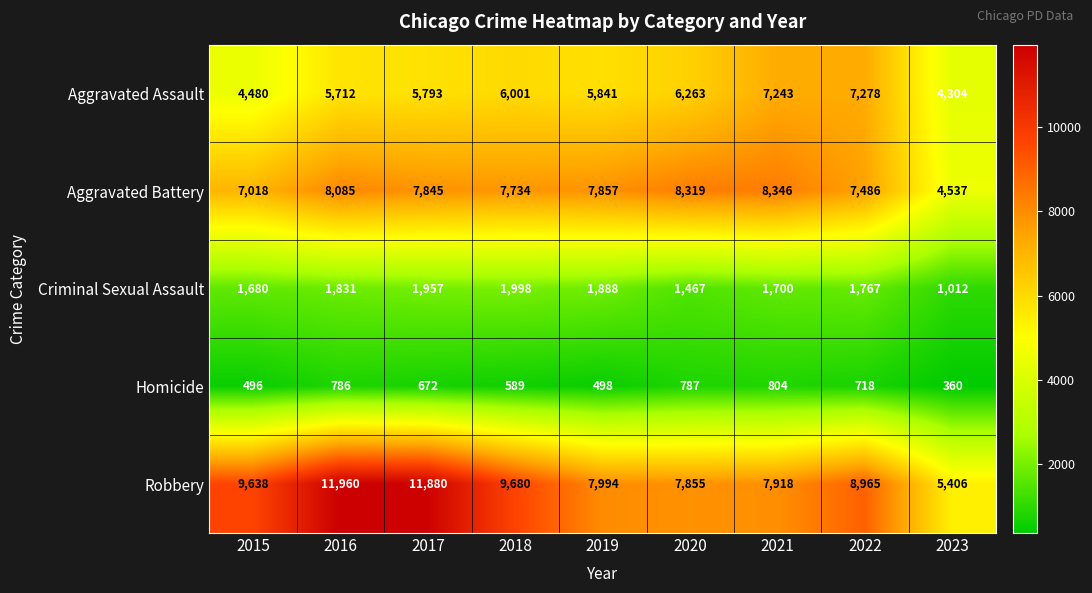

True or false: Criminal Sexual Assault has a value of 2773 at 2016.

False